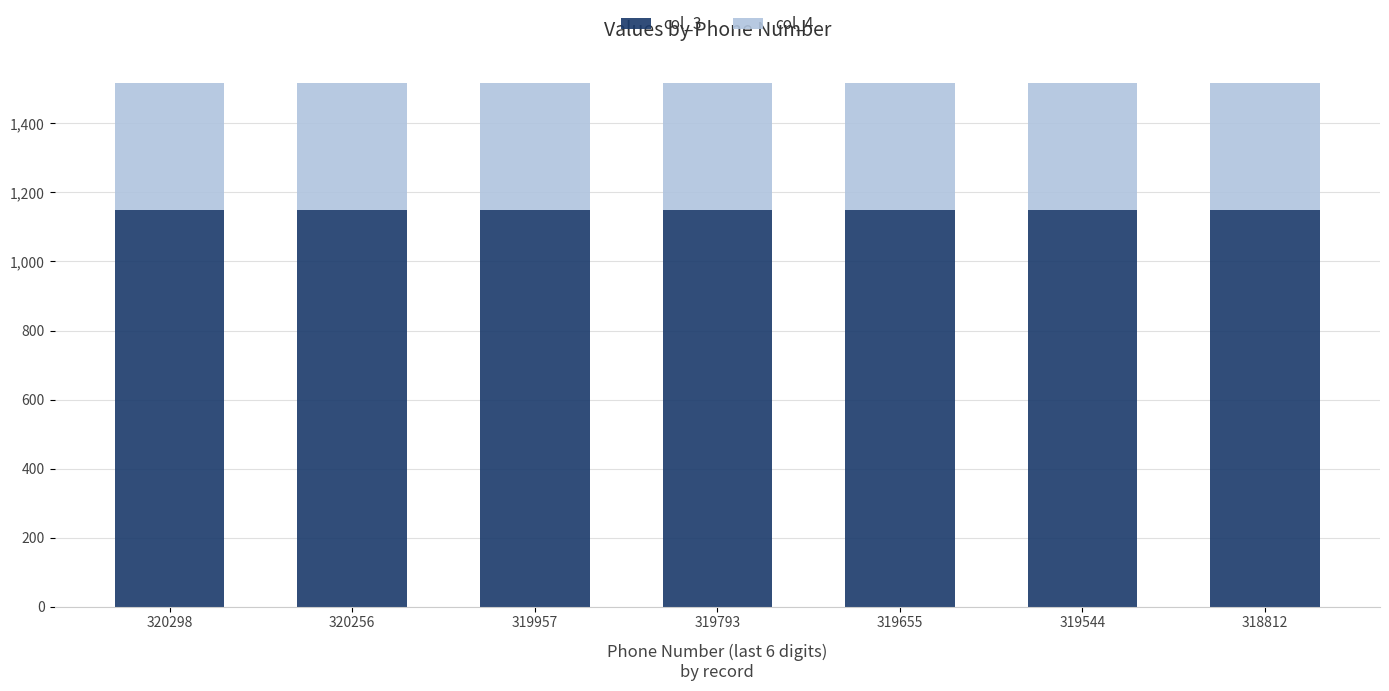

What is the maximum value for col_3?

1150